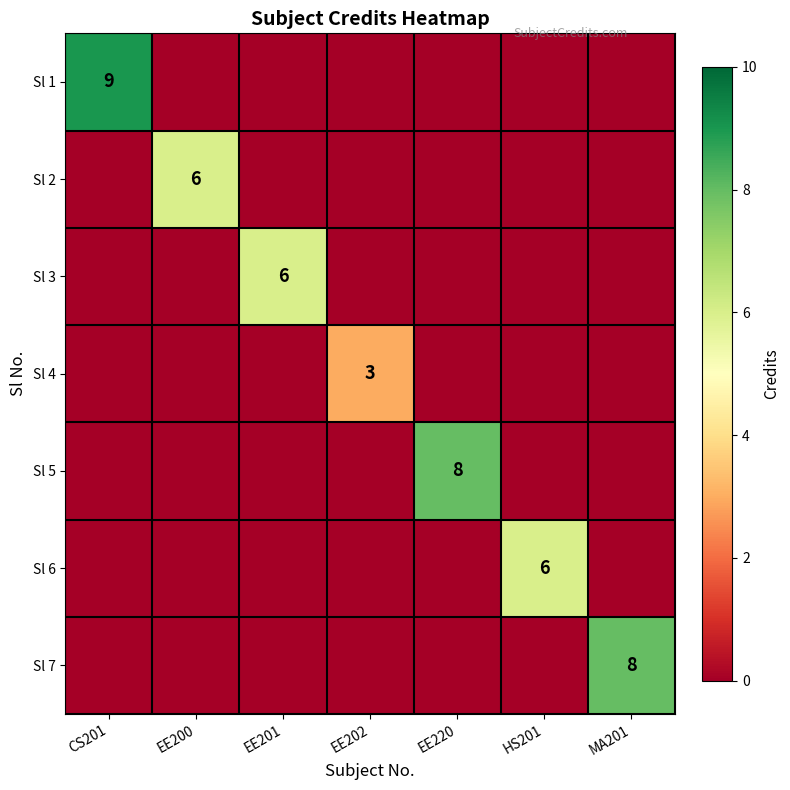

Is it true that Sl 7 equals 5 at MA201?

False